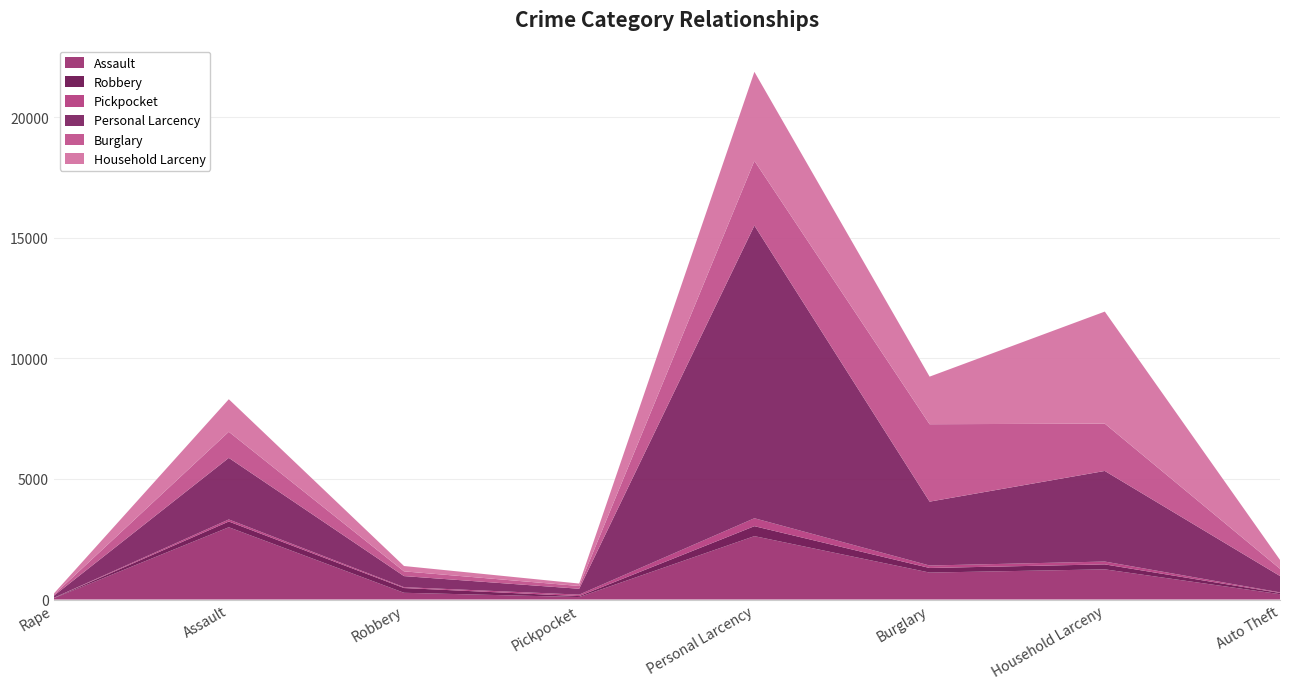

Reading left to right, transcribe all the data shown in this chart.

Assault: Rape=50	Assault=2997	Robbery=279	Pickpocket=102	Personal Larcency=2628	Burglary=1117	Household Larceny=1251	Auto Theft=221
Robbery: Rape=11	Assault=238	Robbery=197	Pickpocket=40	Personal Larcency=413	Burglary=191	Household Larceny=206	Auto Theft=51
Pickpocket: Rape=6	Assault=85	Robbery=36	Pickpocket=61	Personal Larcency=329	Burglary=102	Household Larceny=117	Auto Theft=24
Personal Larcency: Rape=82	Assault=2553	Robbery=459	Pickpocket=243	Personal Larcency=12137	Burglary=2649	Household Larceny=3757	Auto Theft=678
Burglary: Rape=39	Assault=1083	Robbery=197	Pickpocket=115	Personal Larcency=2685	Burglary=3210	Household Larceny=1962	Auto Theft=301
Household Larceny: Rape=48	Assault=1349	Robbery=221	Pickpocket=101	Personal Larcency=3689	Burglary=1973	Household Larceny=4646	Auto Theft=367